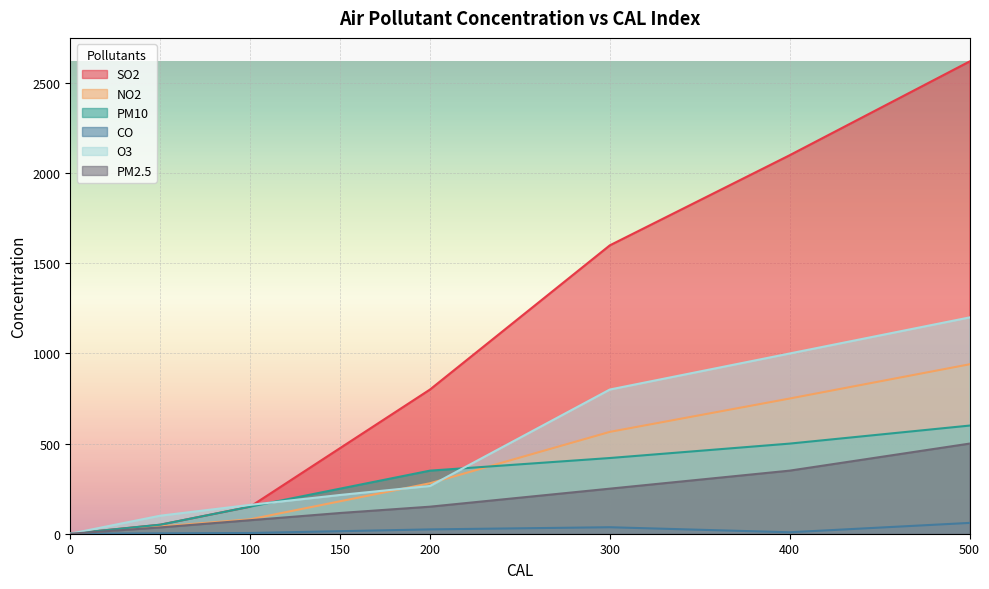

What is the value of the PM2.5 point at the 7th from the left?

350